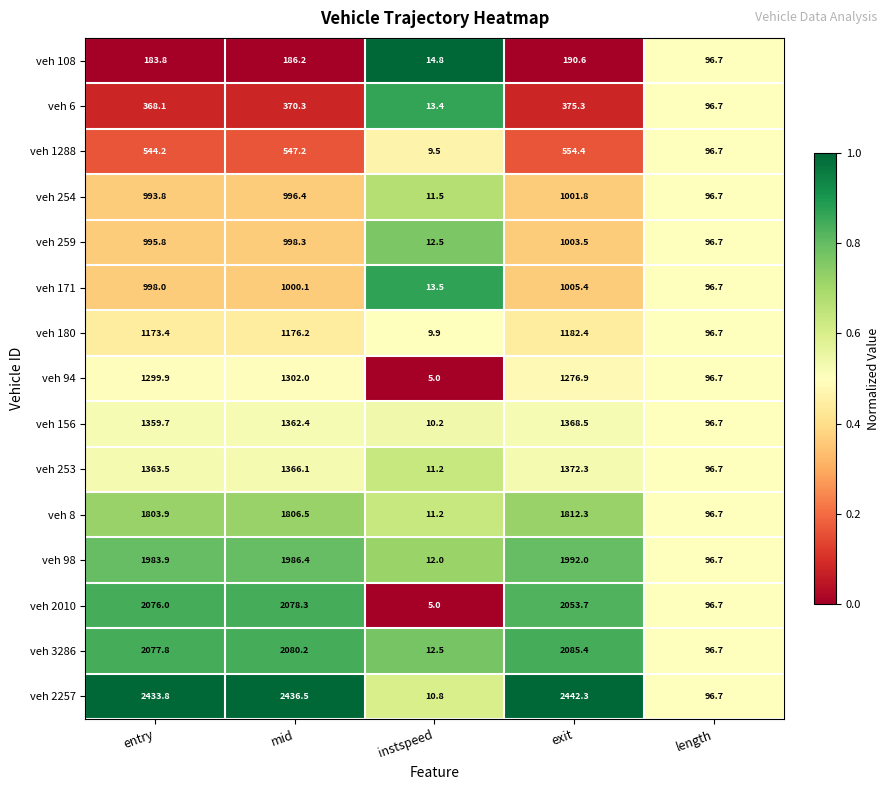

At how many categories does at least one series exceed 2155?

3